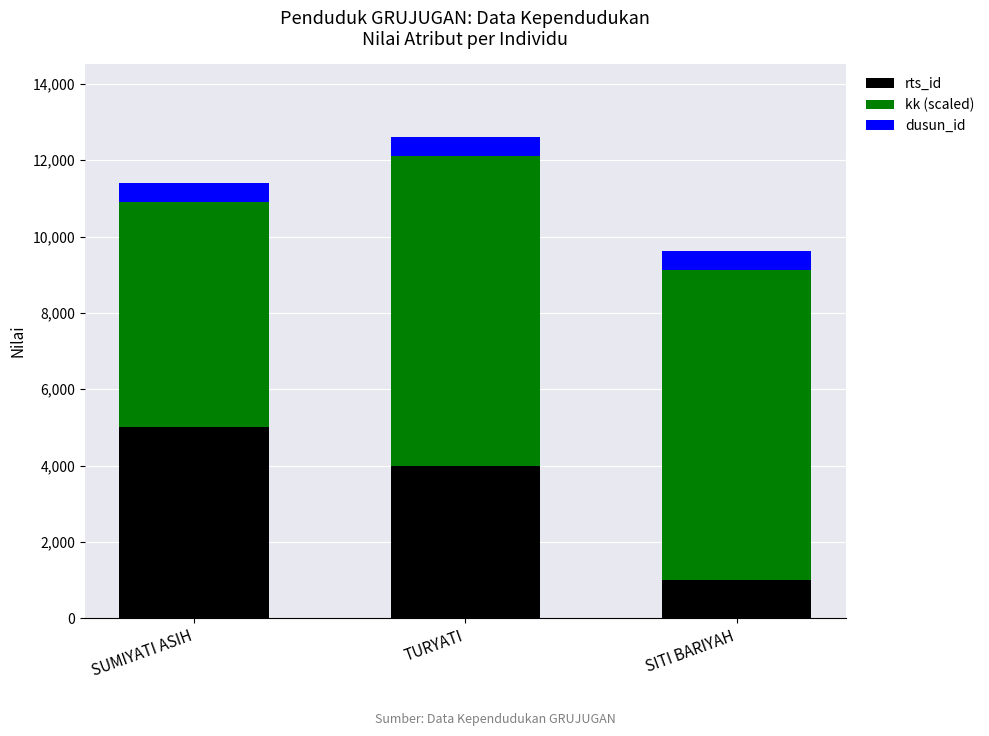

What is the approximate value of rts_id at TURYATI?

4000